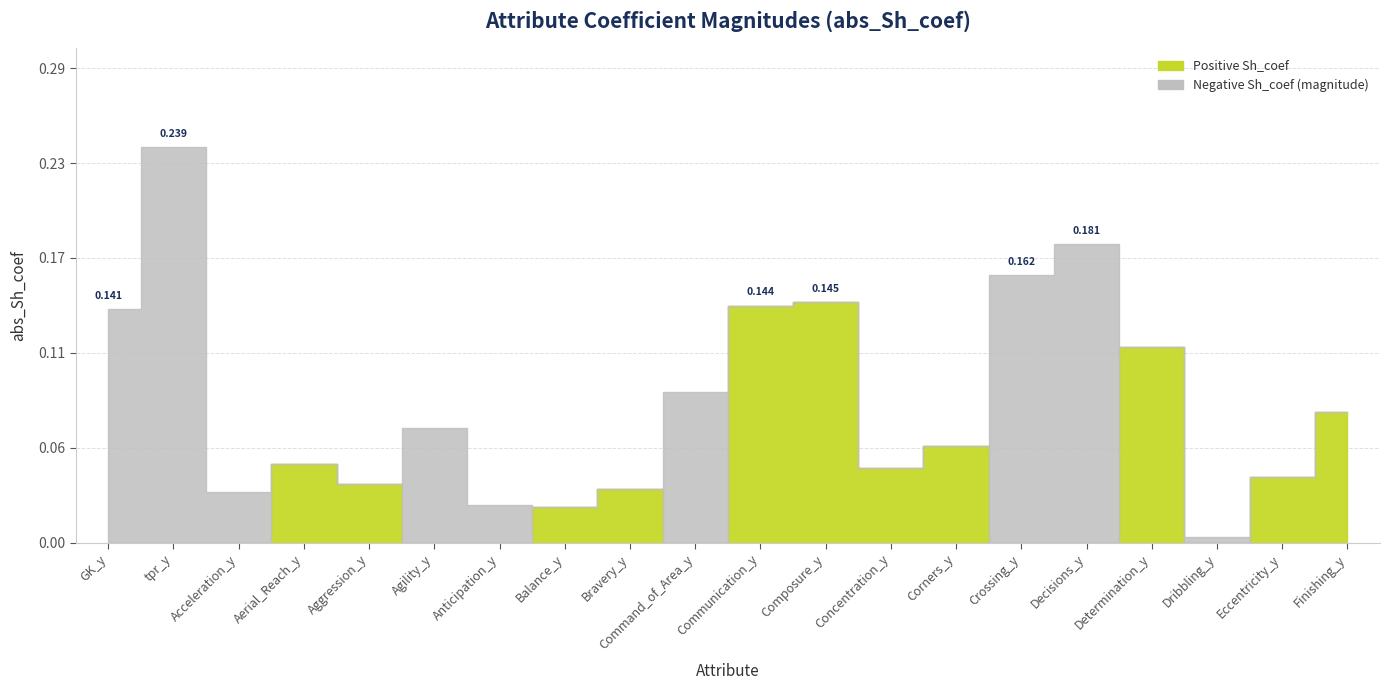

What is the difference between the second highest and minimum values in the abs_Sh_coef series?

0.2